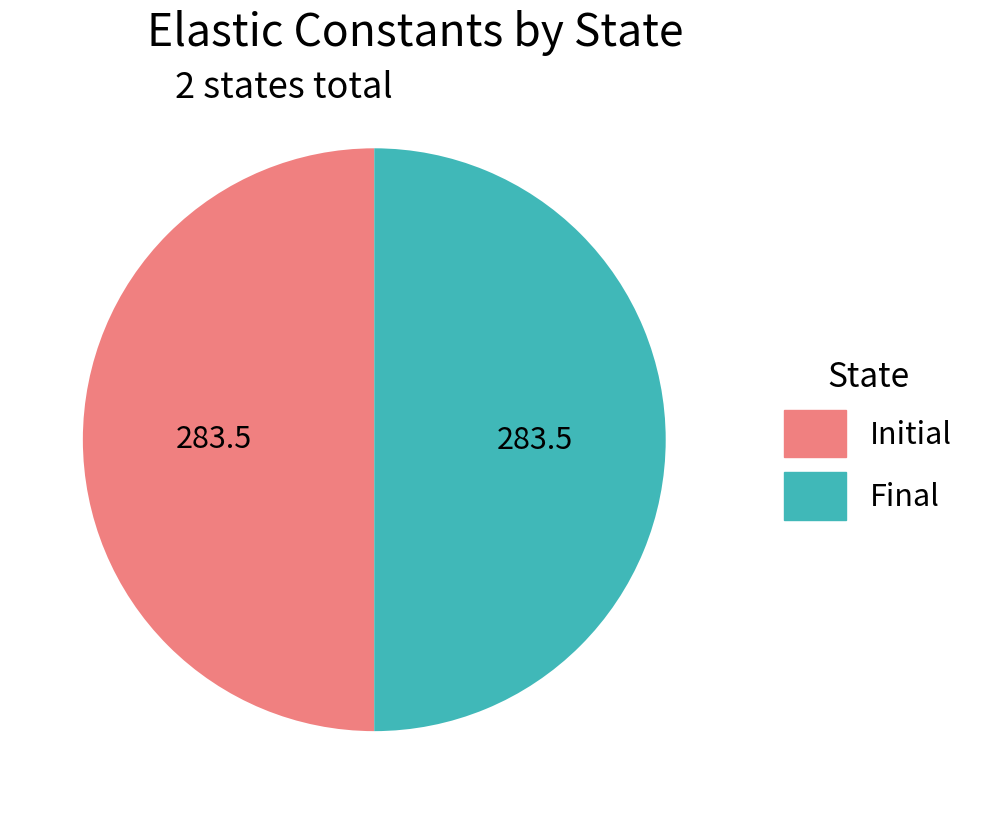

What is the ratio of the value at Initial to the value at Final?

1.0